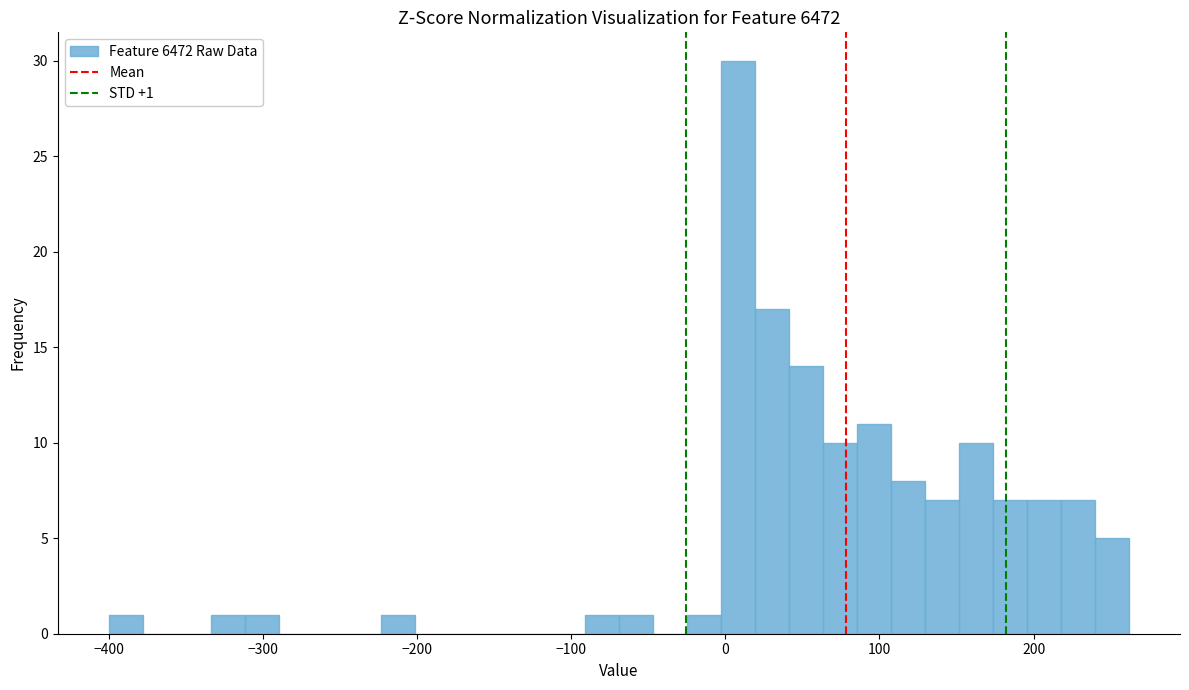

Read against the x-axis, roughly where is the centre of the tallest bar?

10